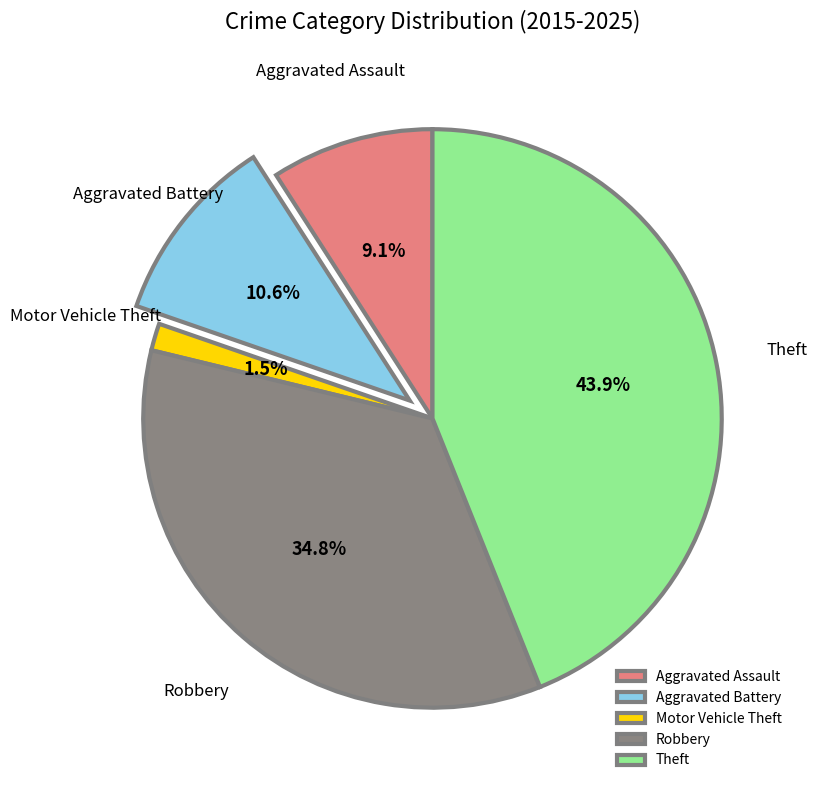

To the nearest percent, what is the difference between the largest and smallest slice percentages?

42%